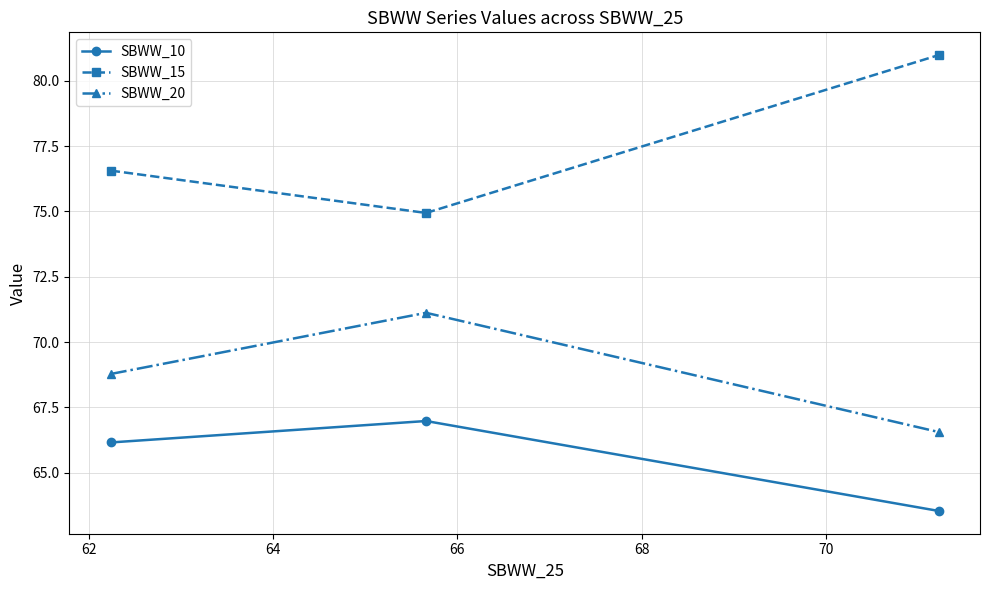

Reading left to right, list all the values displayed in this chart.

SBWW_10: 66.2	67.0	63.5
SBWW_15: 76.6	74.9	81.0
SBWW_20: 68.8	71.1	66.6